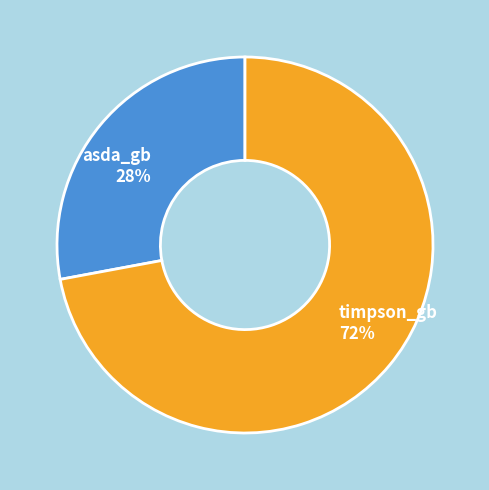

Is it true that asda_gb is 28% of the pie?

True